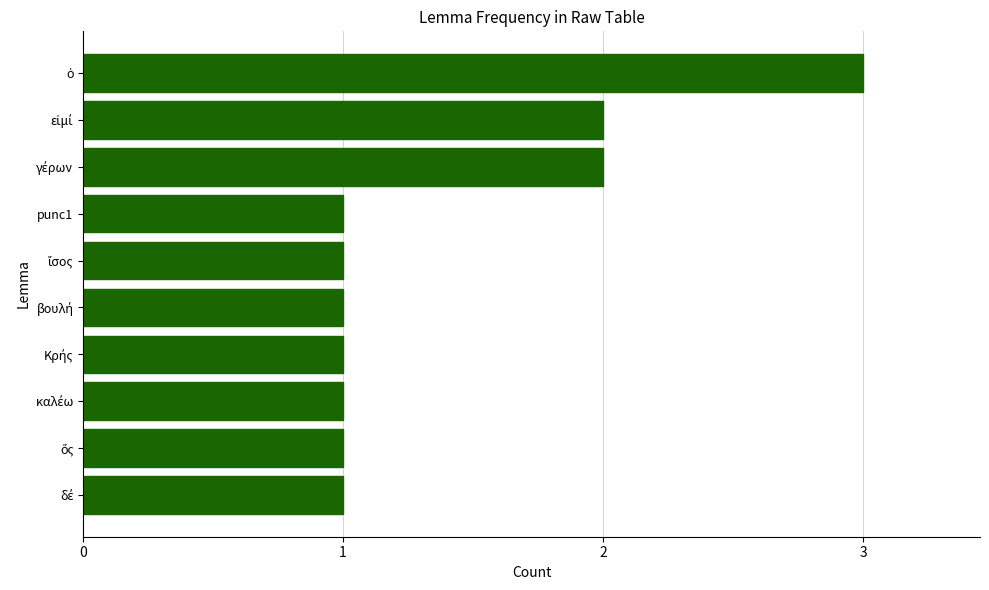

Is it true that the value at punc1 is 0?

False